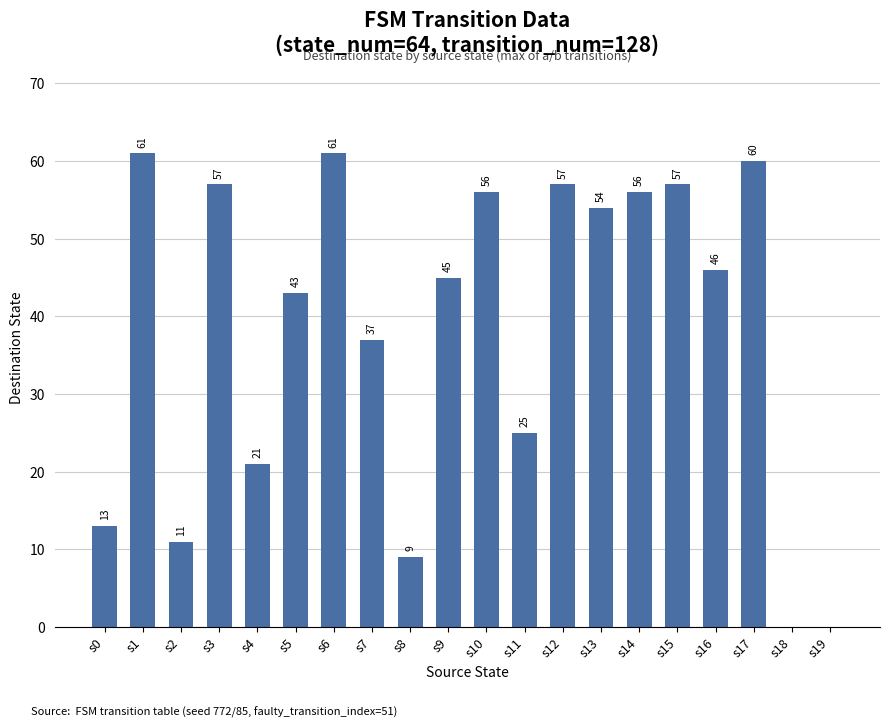

How many positive values are there?

18